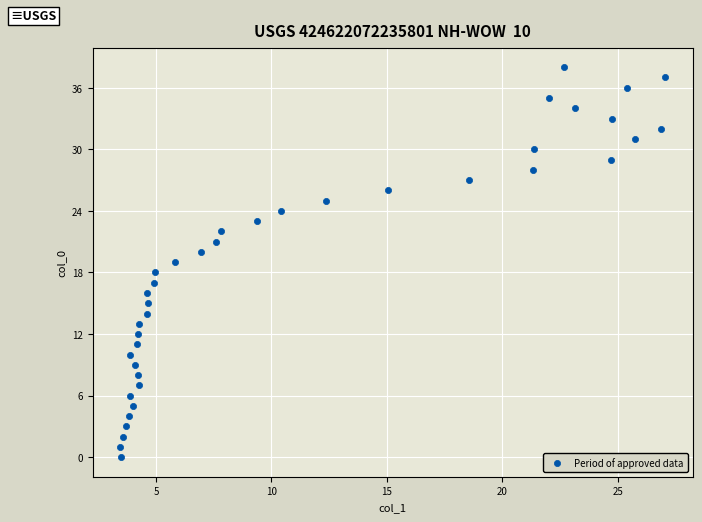

What is the range of Y values (max minus min)?

38